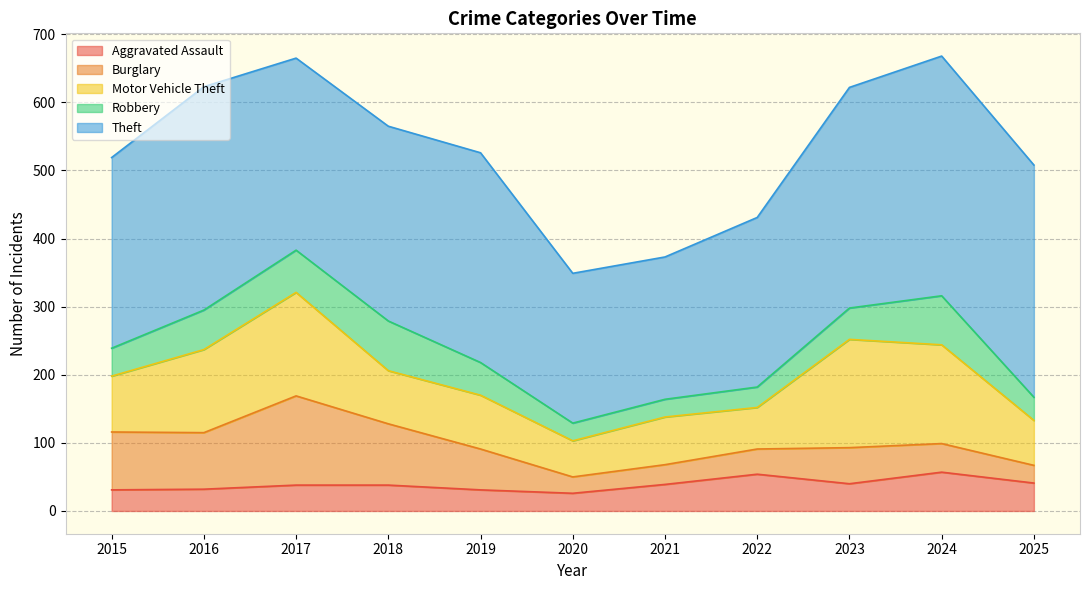

True or false: Theft and Robbery intersect in this chart.

False